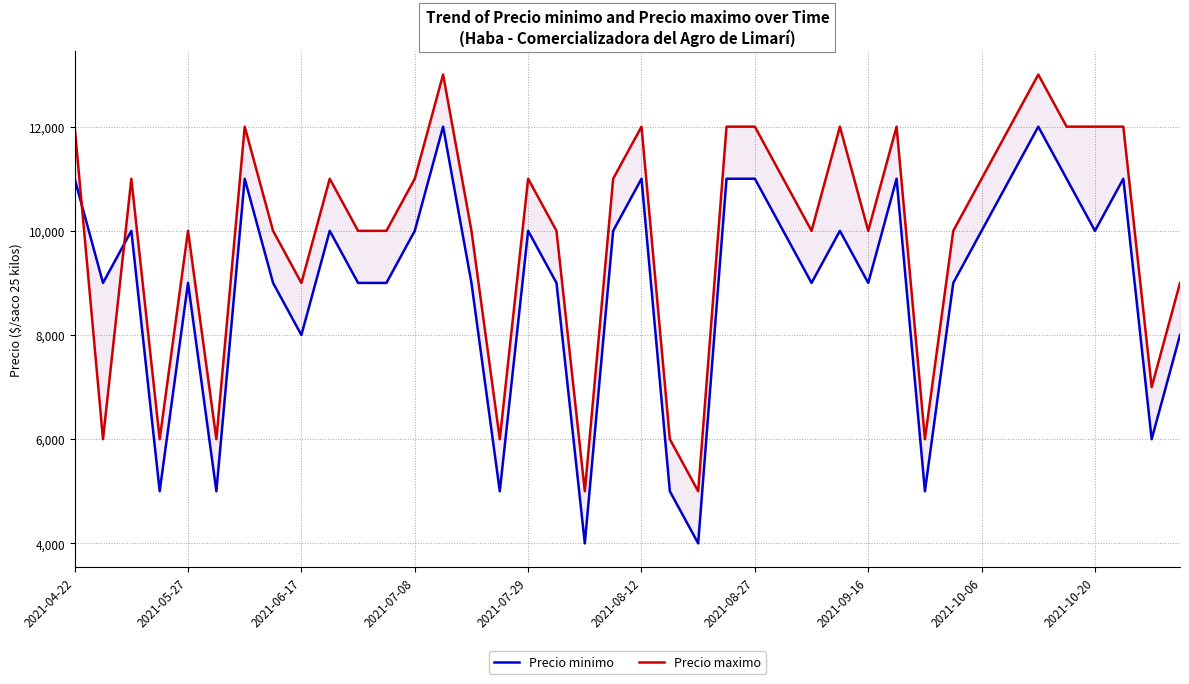

What is the spread (max minus min) of values at 18?

1000